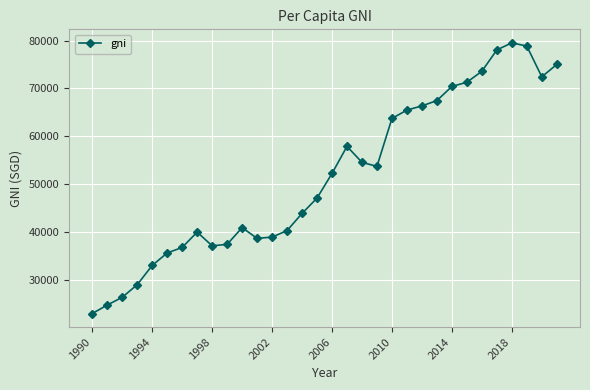

What is the minimum value shown in the chart?

22901